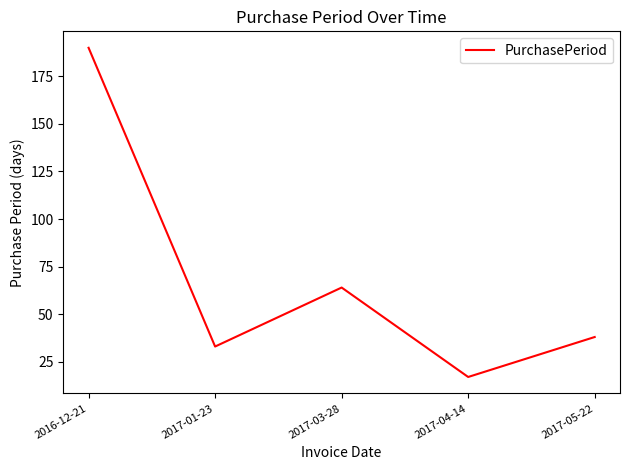

Rank the categories by value from highest to lowest.

2016-12-21, 2017-03-28, 2017-05-22, 2017-01-23, 2017-04-14